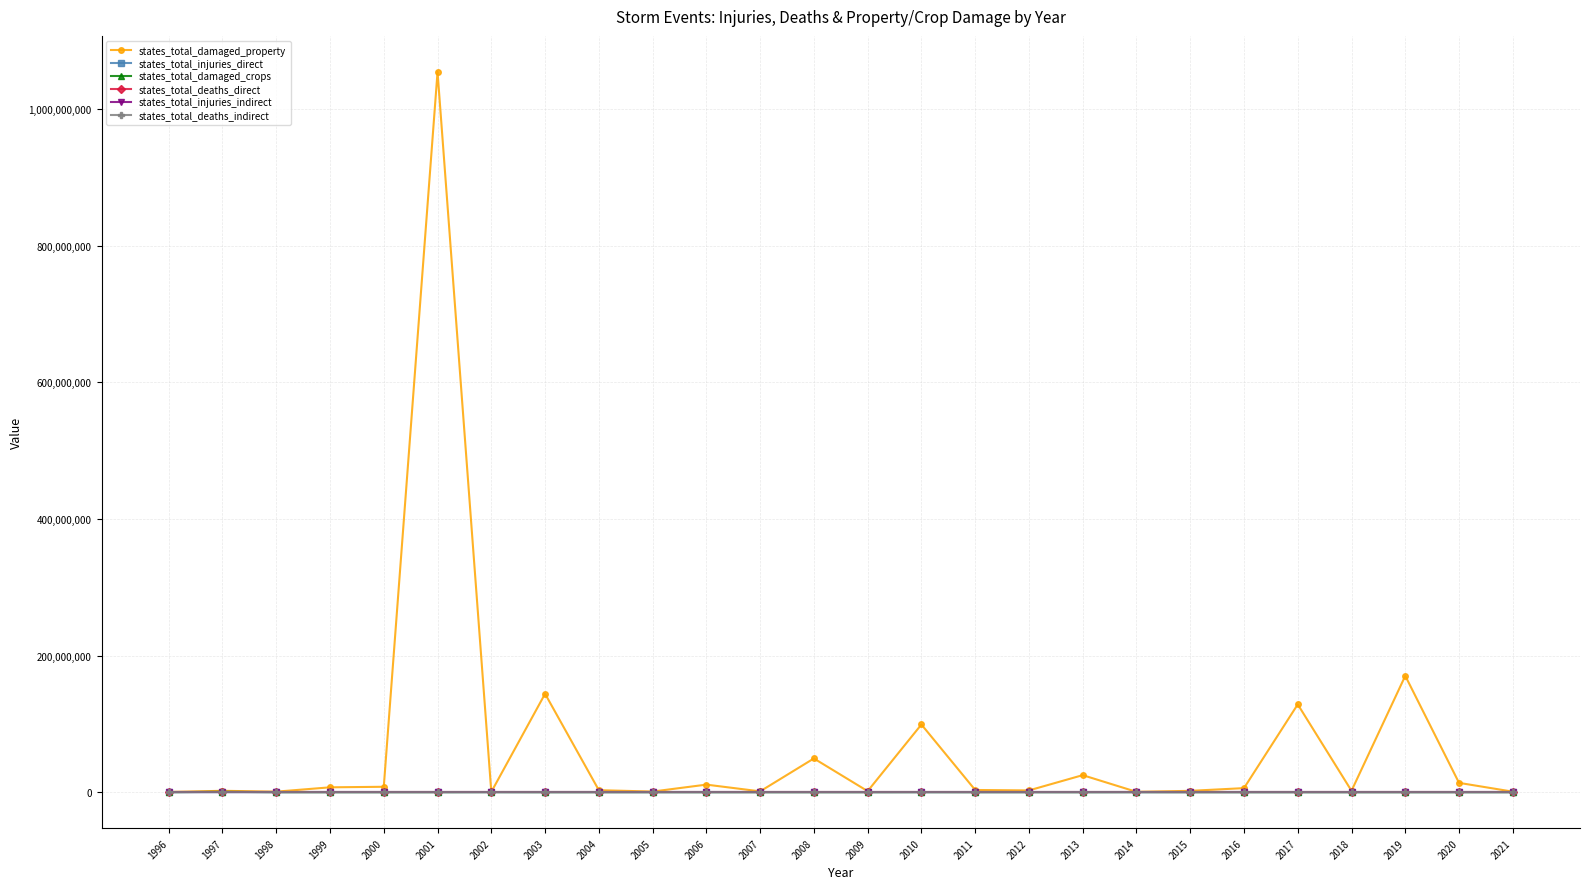

How many data points does each series have?

26